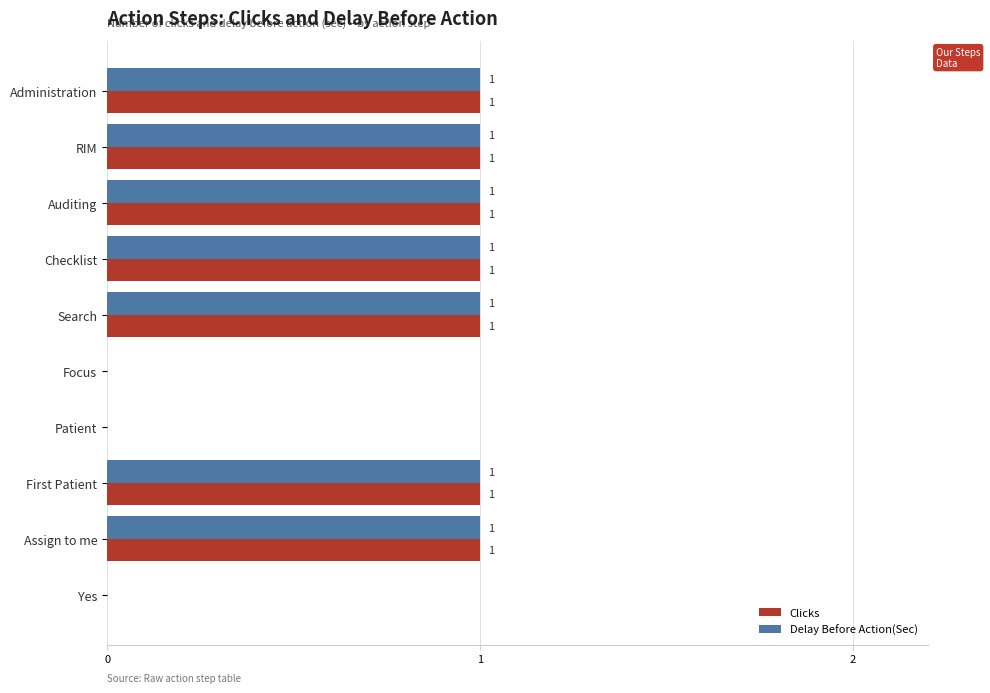

What is the sum of all Delay Before Action(Sec) values?

7